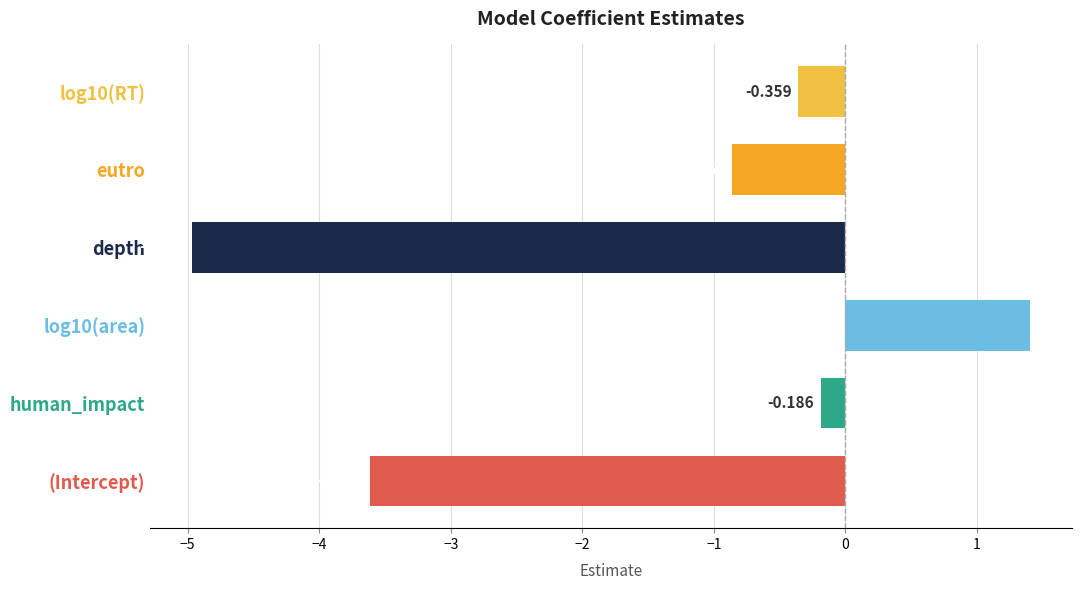

Which has a higher value, human_impact or eutro?

human_impact